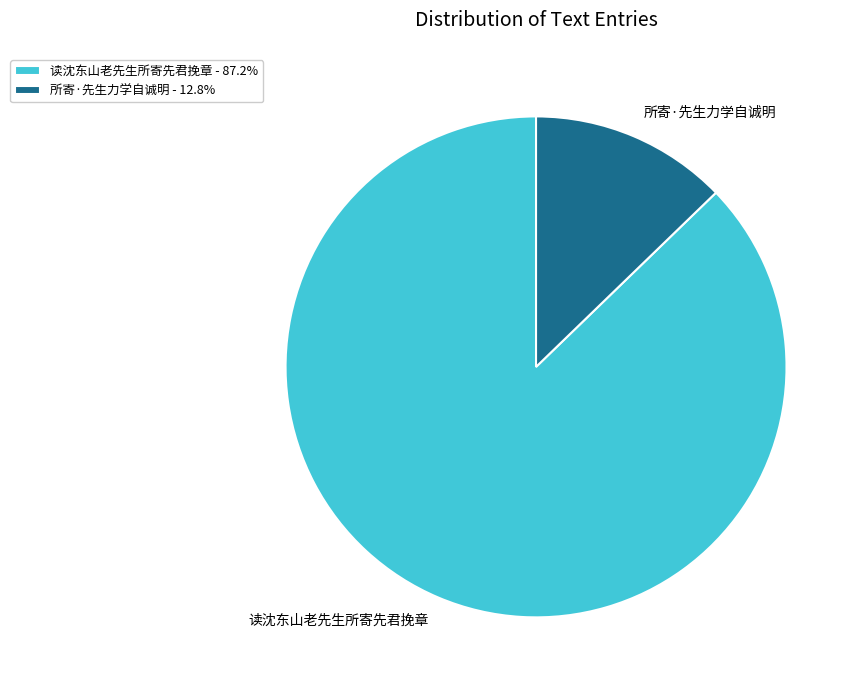

Combined, do 所寄·先生力学自诚明 - 12.8% and 读沈东山老先生所寄先君挽章 - 87.2% account for over 50%?

Yes